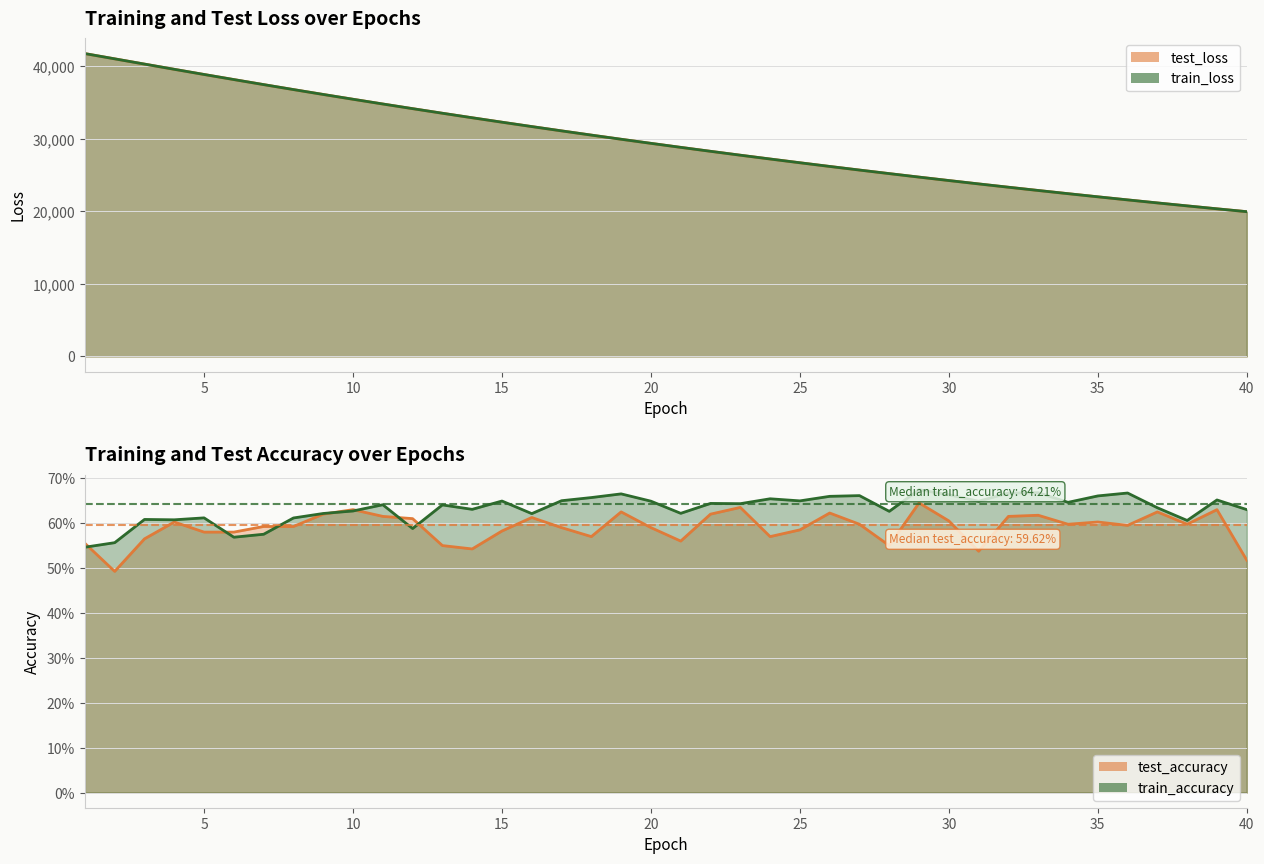

What are all the series names shown in the legend?

test_loss, train_loss, test_accuracy, train_accuracy